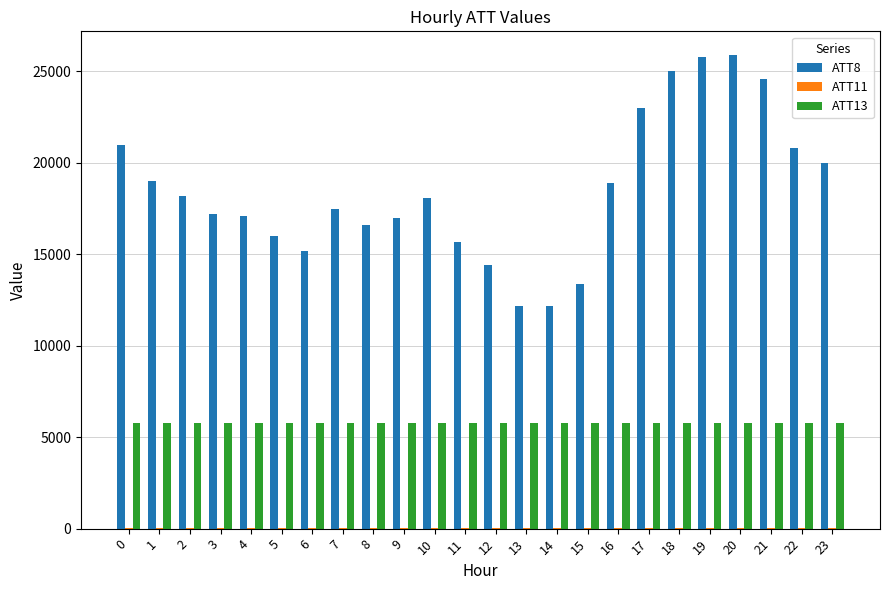

How many values in the ATT13 series exceed 5784?

14